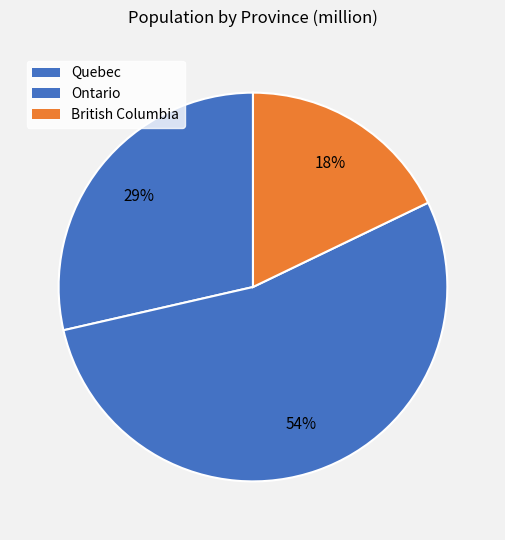

Rank the categories by value from lowest to highest.

British Columbia, Quebec, Ontario